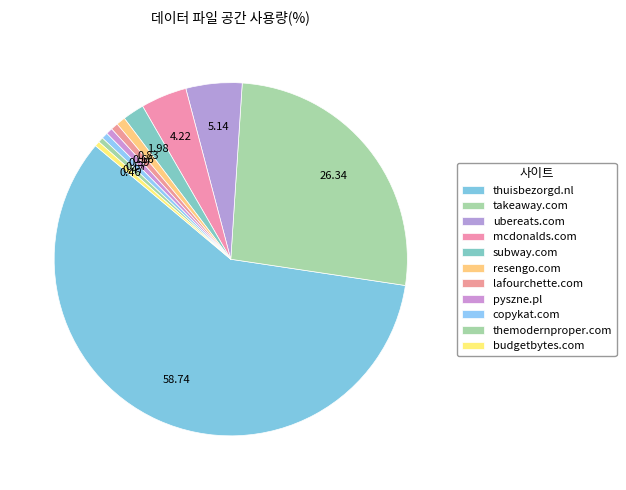

How many segments does this pie chart have?

11